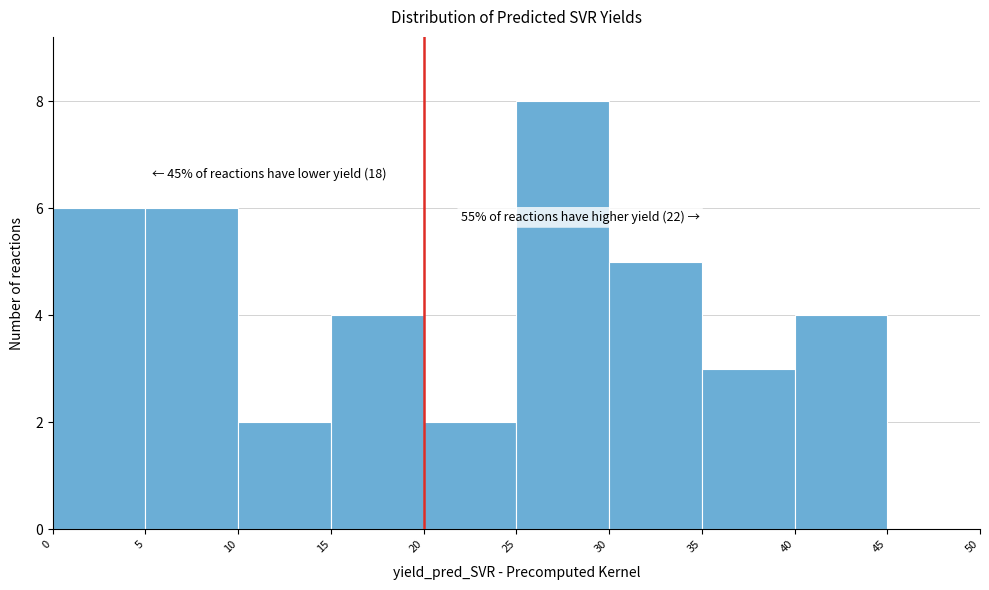

Which range on the x-axis has the tallest bar?

25 to 30